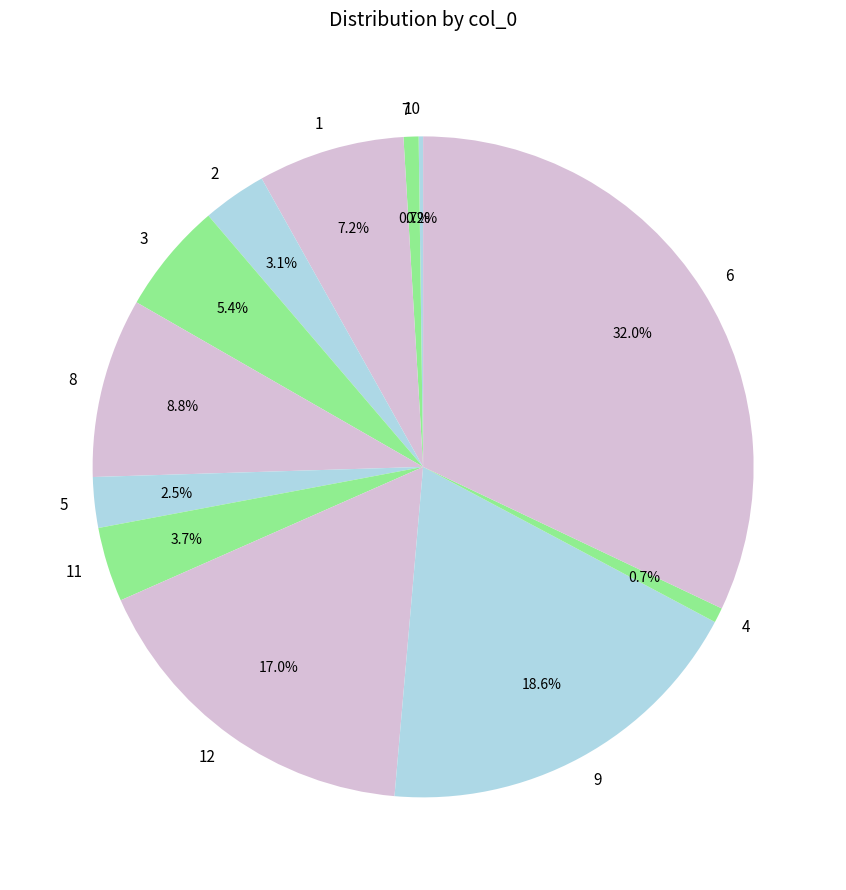

To the nearest percent, what is the average slice percentage?

8%